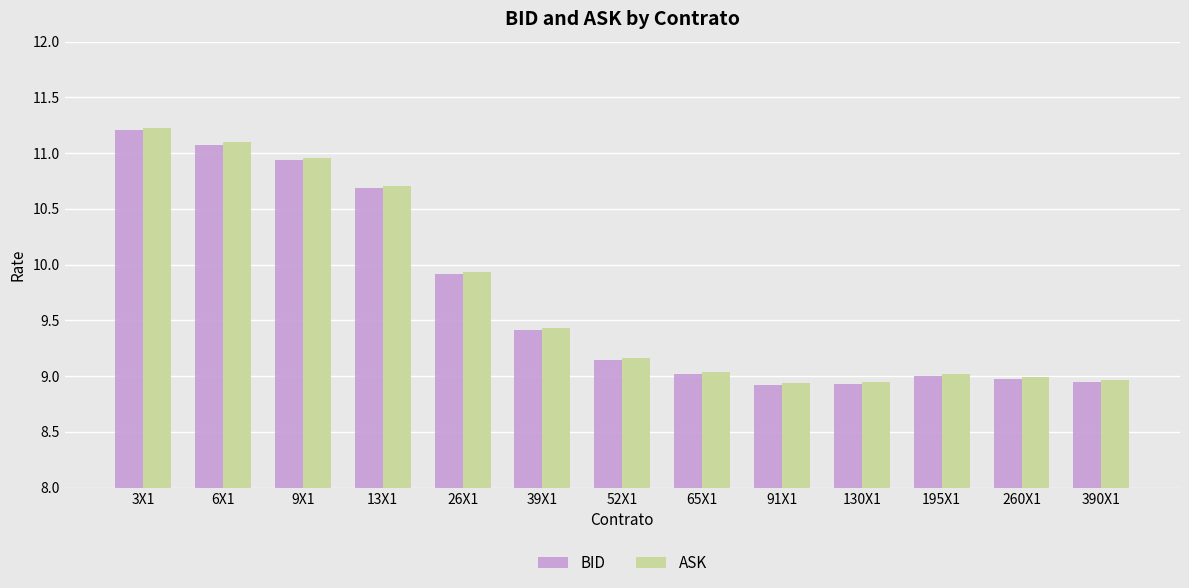

How many bars are there in each group?

2